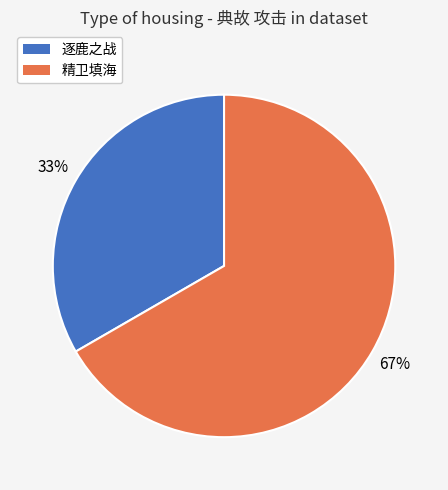

Rank the categories by value from highest to lowest.

精卫填海, 逐鹿之战